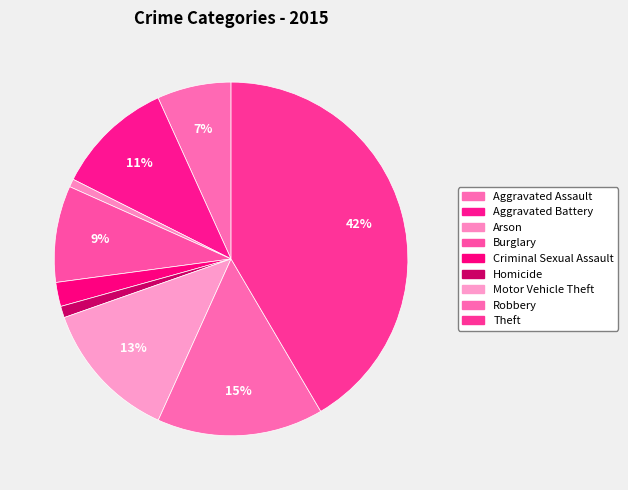

Which category has the smallest portion of the pie?

Arson